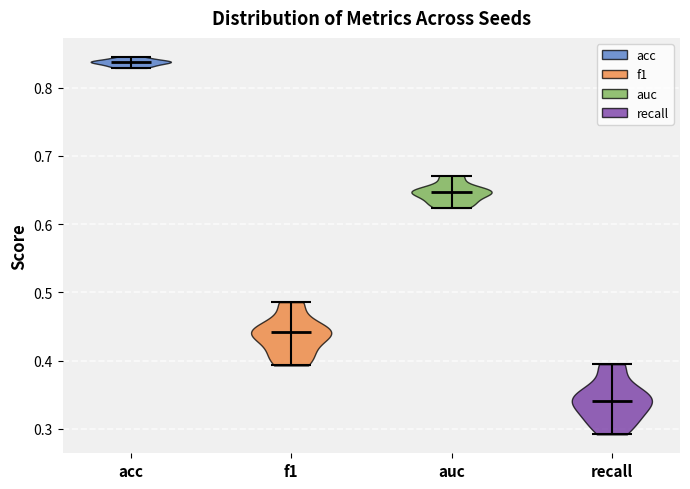

What is the highest point the violin for acc reaches on the y-axis? The values are not printed on the chart, so give them approximately, as read against the axis.

0.85